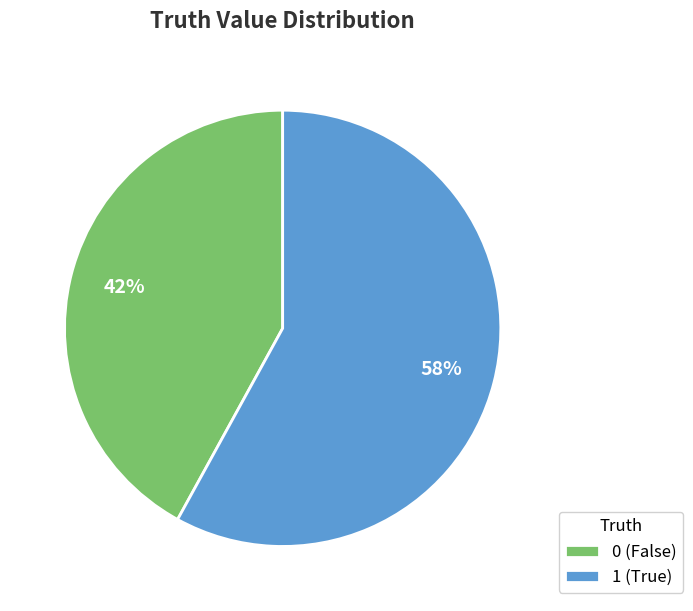

What is the largest slice in the pie chart?

1